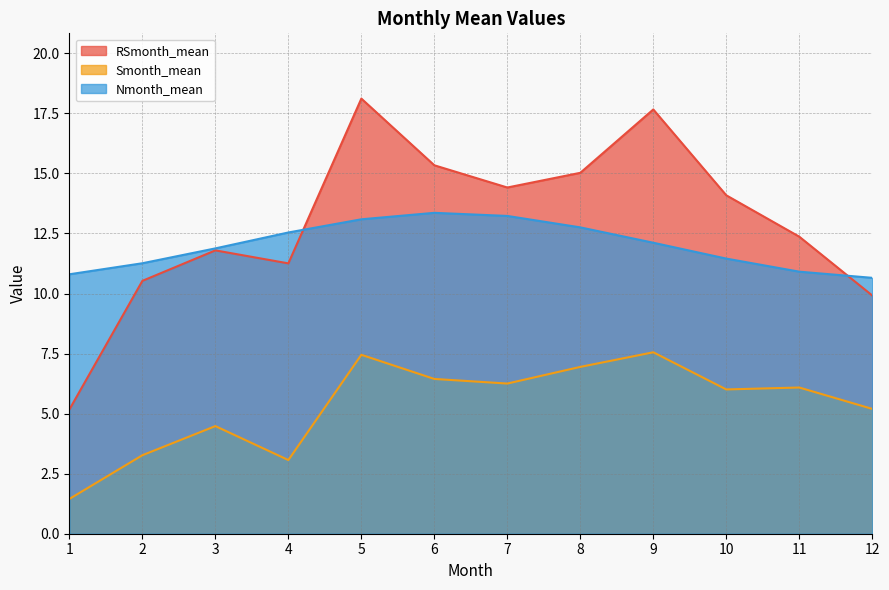

What is the value of the Smonth_mean point at the 8th from the left?

6.9